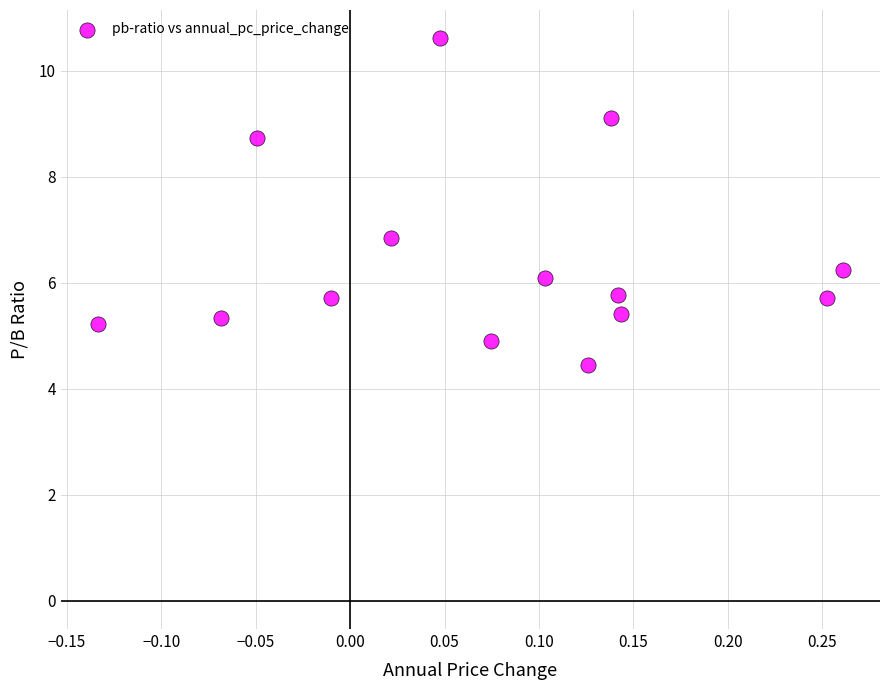

What is the range of Y values (max minus min)?

6.2